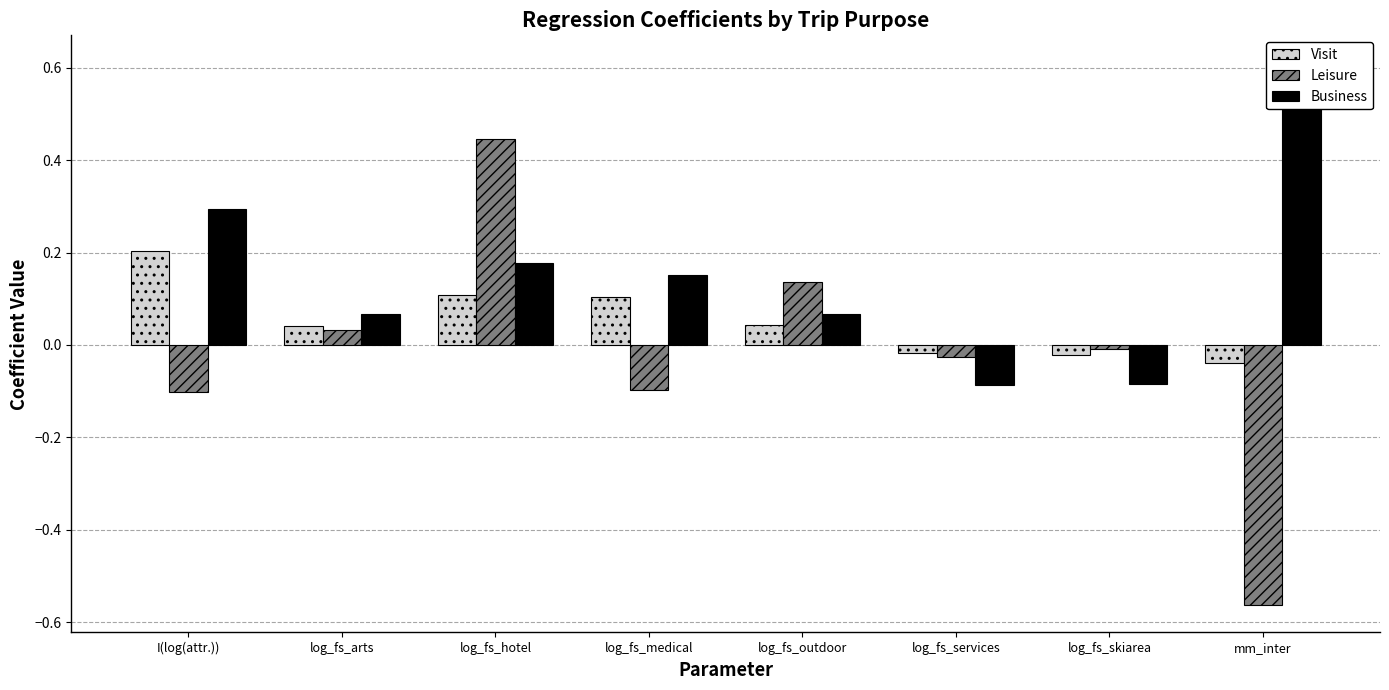

How many groups of bars are there?

8